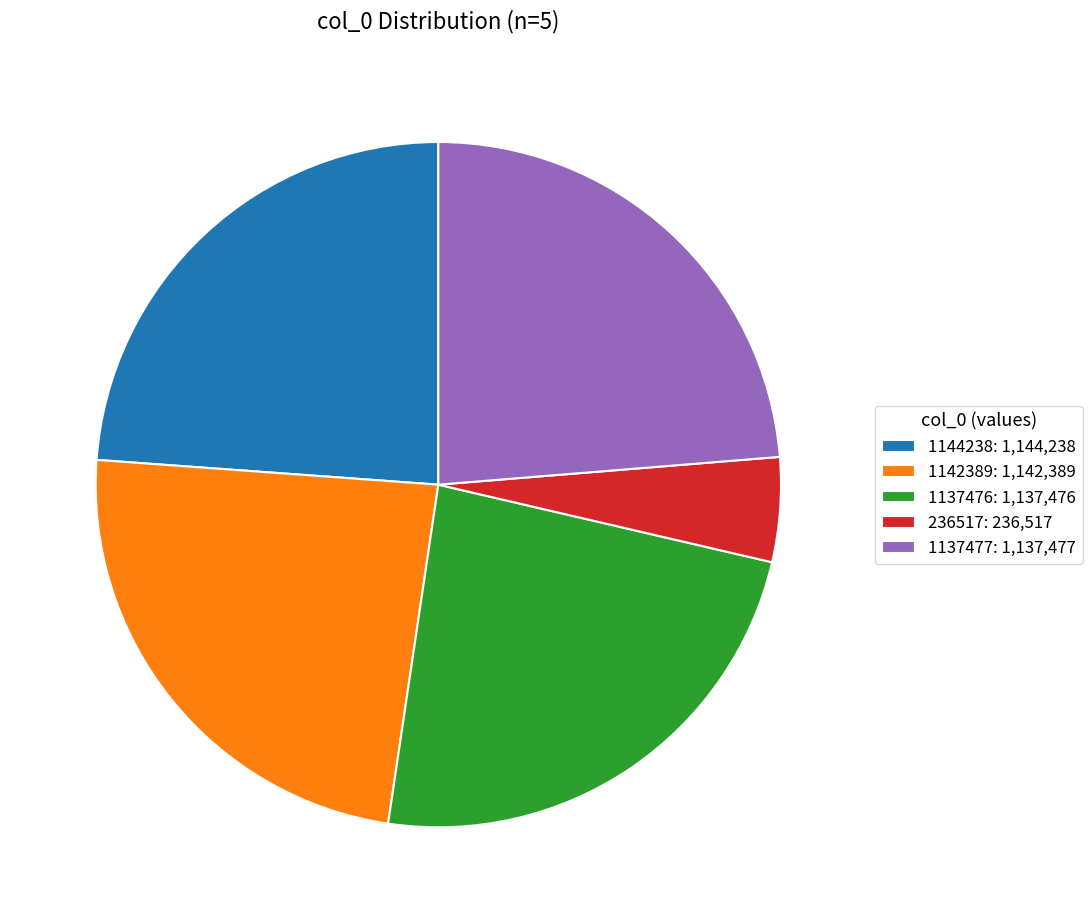

Is there a majority slice in this chart?

No